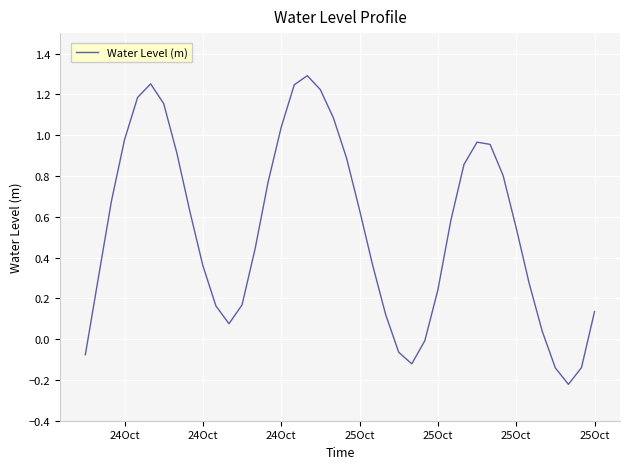

What is the difference between the maximum and minimum values?

1.5